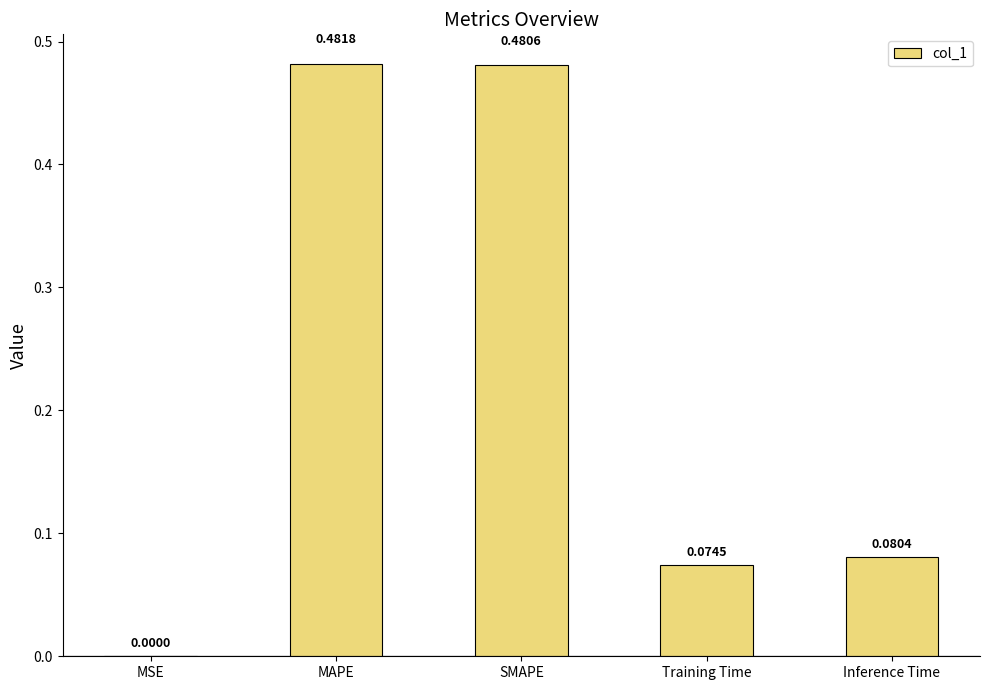

What is the sum of all values?

1.1